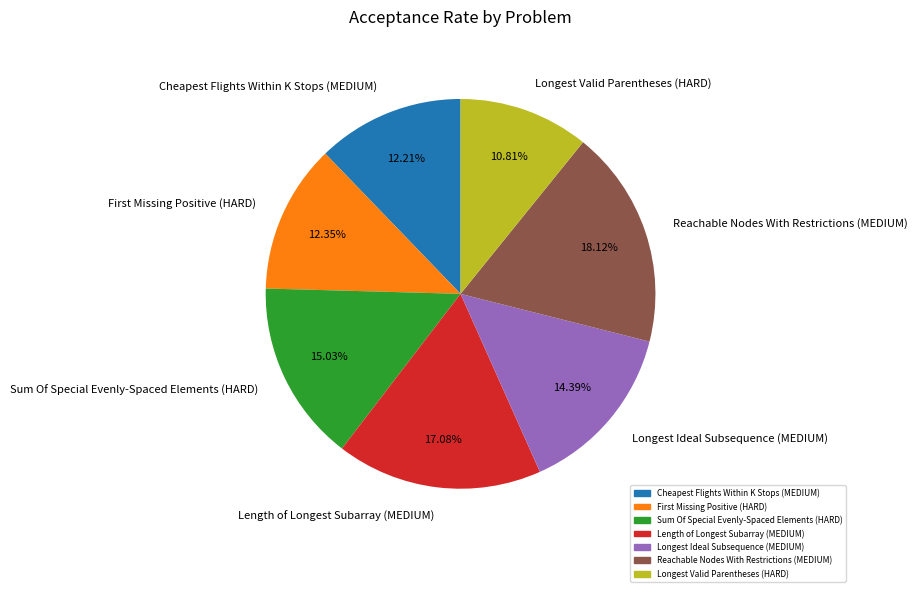

Which category has the biggest portion of the pie?

Reachable Nodes With Restrictions (MEDIUM)